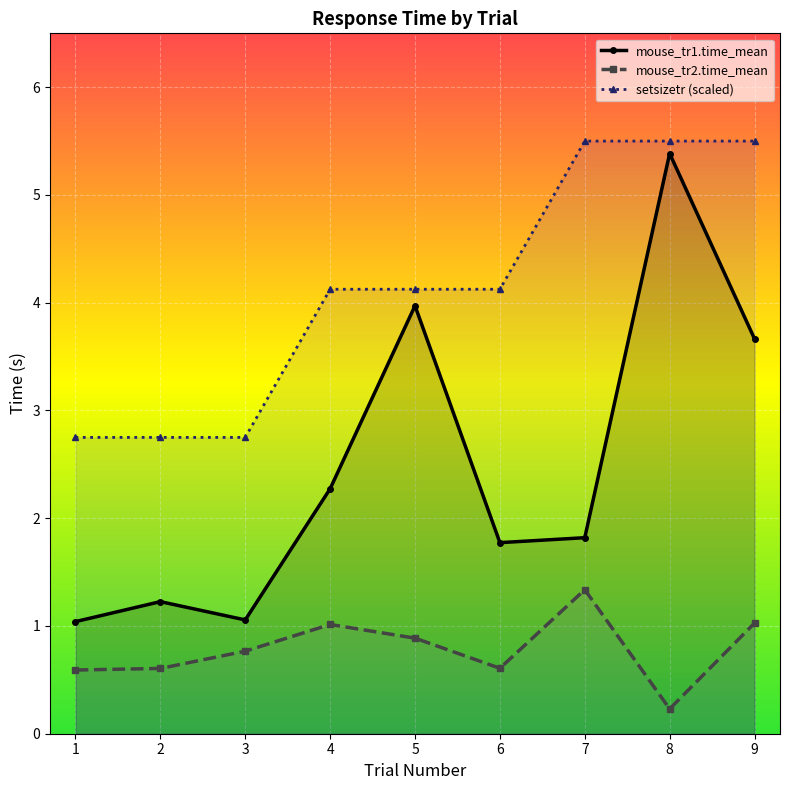

Which series has the largest total across all categories?

setsizetr (scaled)